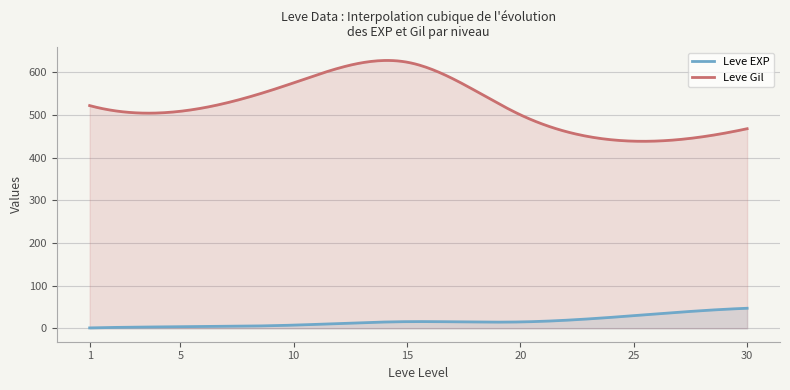

What is the difference between the maximum and minimum values in the Leve Gil series?

189.3